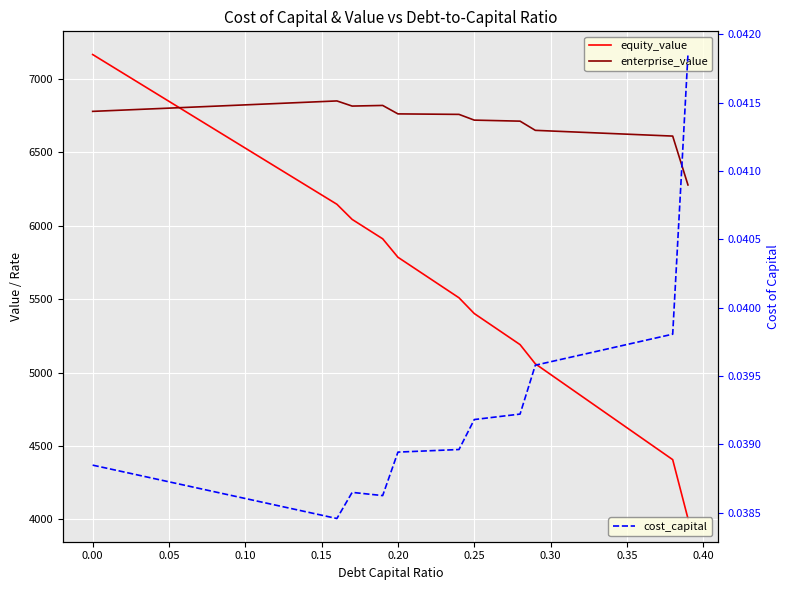

True or false: cost_capital and equity_value intersect in this chart.

False